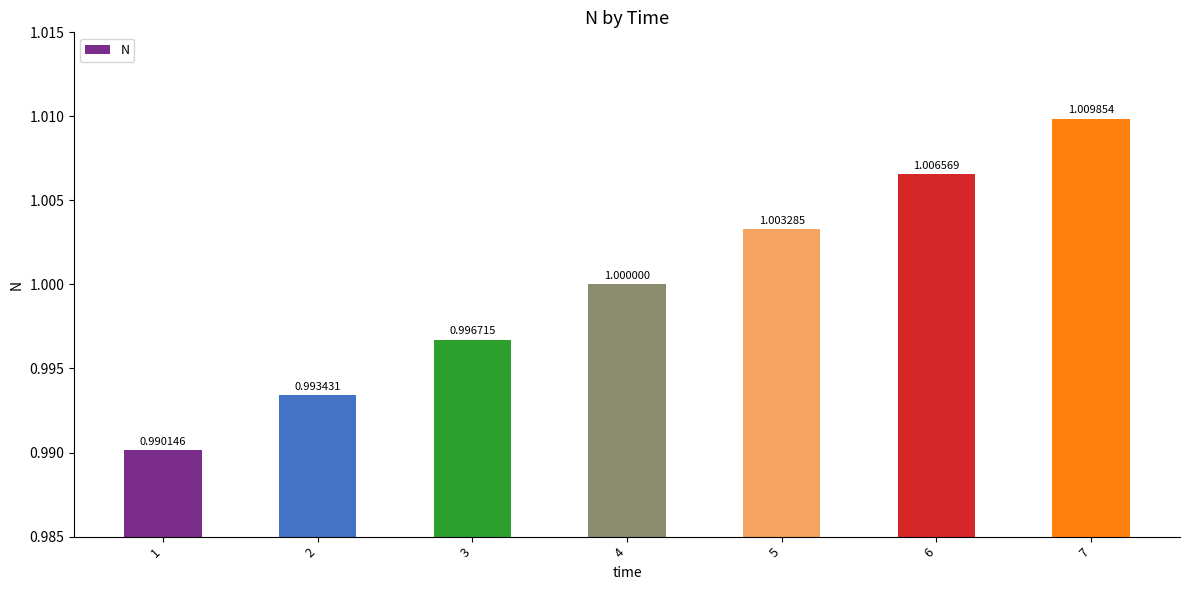

List the labels in order of value, smallest first.

1, 2, 3, 4, 5, 6, 7